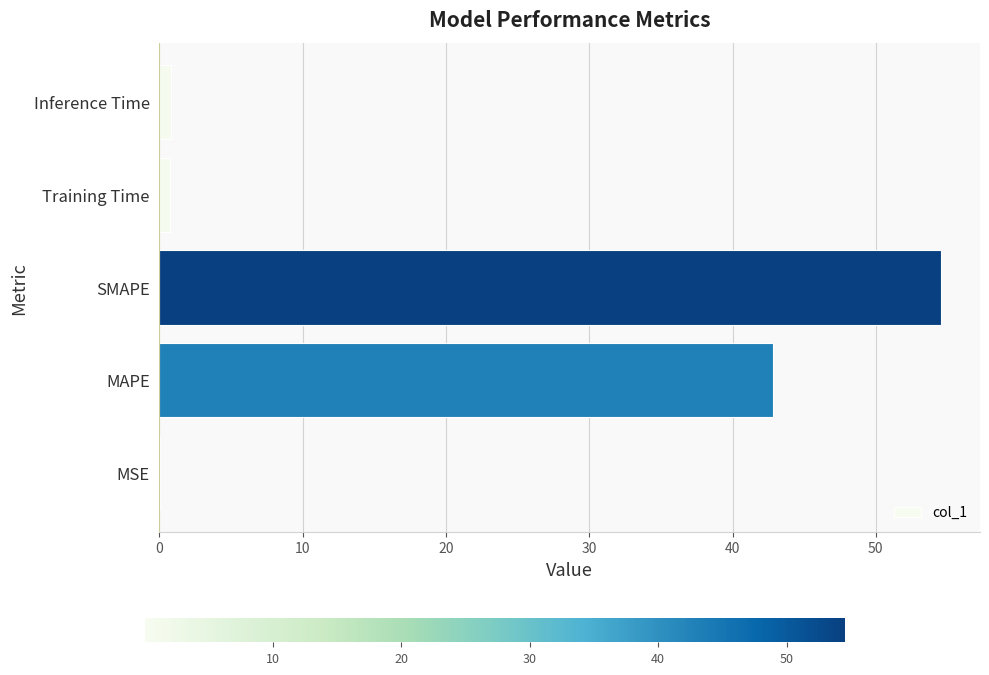

Which has a higher value, MAPE or Training Time?

MAPE